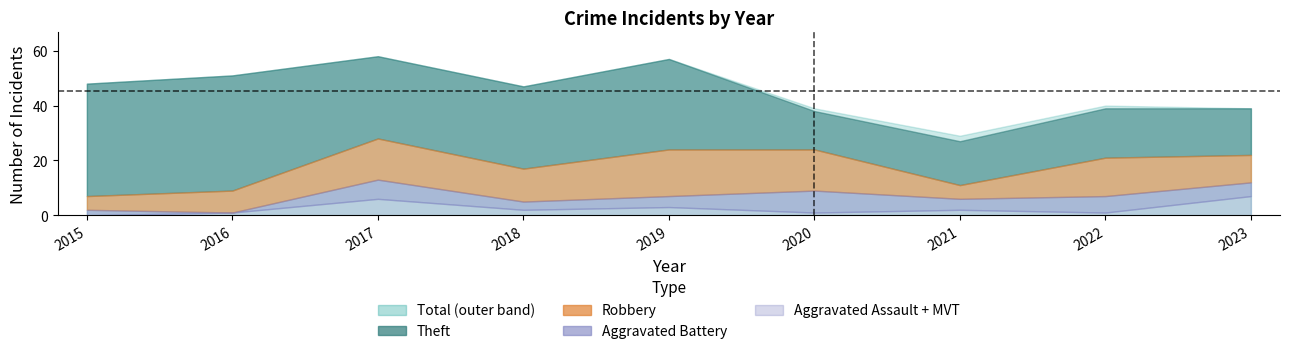

Reading right to left, what are all the values shown in this chart?

Theft: 2023=17	2022=18	2021=16	2020=14	2019=33	2018=30	2017=30	2016=42	2015=41
Robbery: 2023=10	2022=14	2021=5	2020=15	2019=17	2018=12	2017=15	2016=8	2015=5
Aggravated Battery: 2023=5	2022=6	2021=4	2020=8	2019=4	2018=3	2017=7	2016=0	2015=2
Aggravated Assault: 2023=5	2022=1	2021=2	2020=1	2019=3	2018=1	2017=5	2016=1	2015=0
Motor Vehicle Theft: 2023=2	2022=0	2021=0	2020=0	2019=0	2018=1	2017=1	2016=0	2015=0
Total: 2023=39	2022=40	2021=29	2020=39	2019=57	2018=47	2017=58	2016=51	2015=48